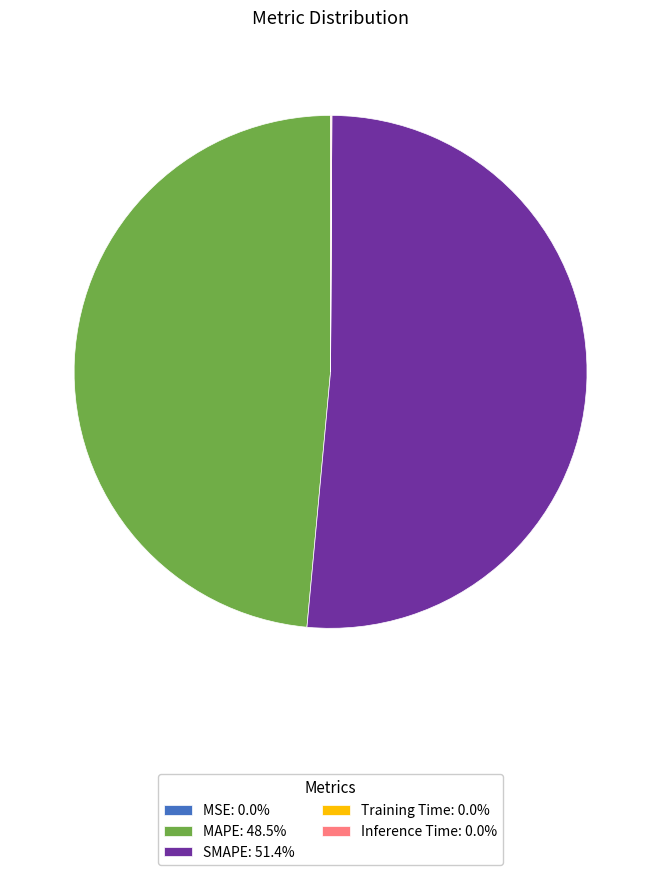

Approximately how many times larger is the value at SMAPE: 51.4% compared to MAPE: 48.5%?

1.1